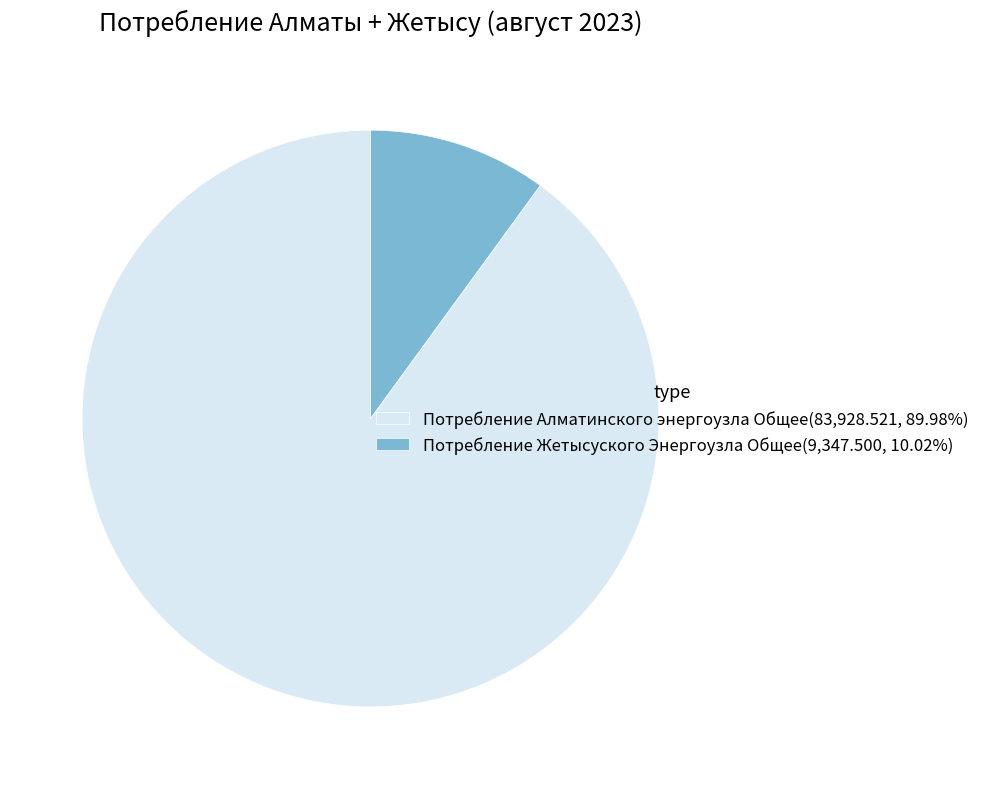

Is there any slice that represents more than half of the pie?

Yes